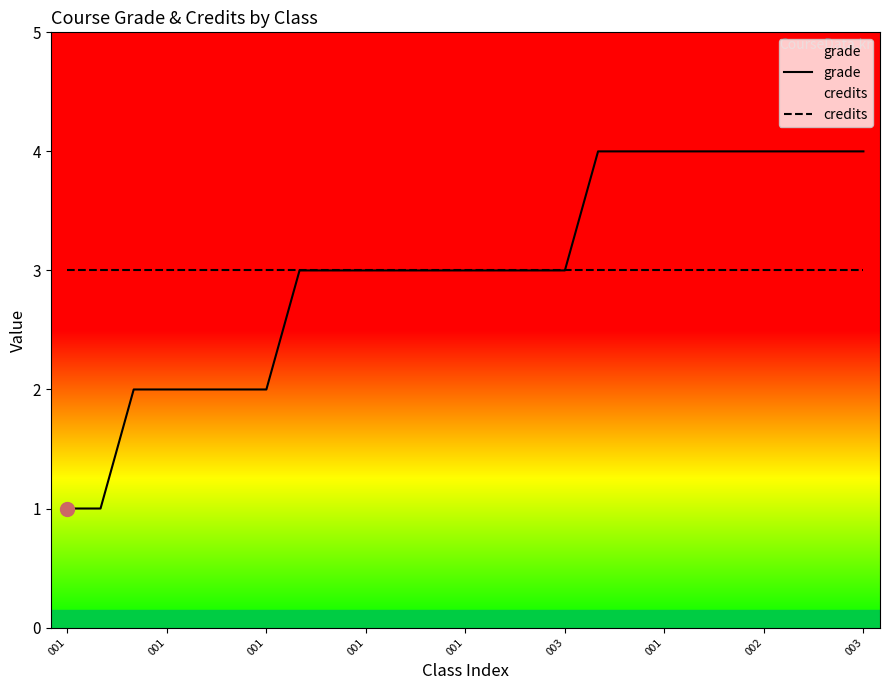

How many lines are shown in the chart?

2